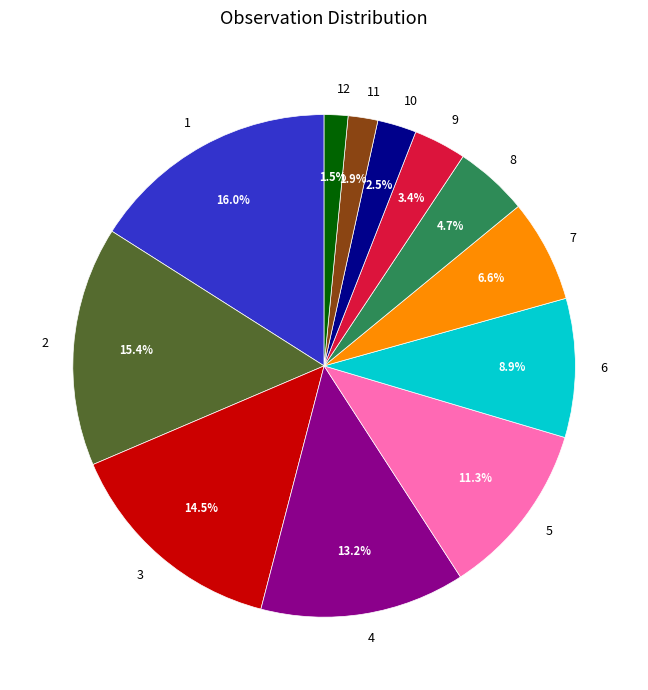

Is it true that 2 is 23% of the pie?

False